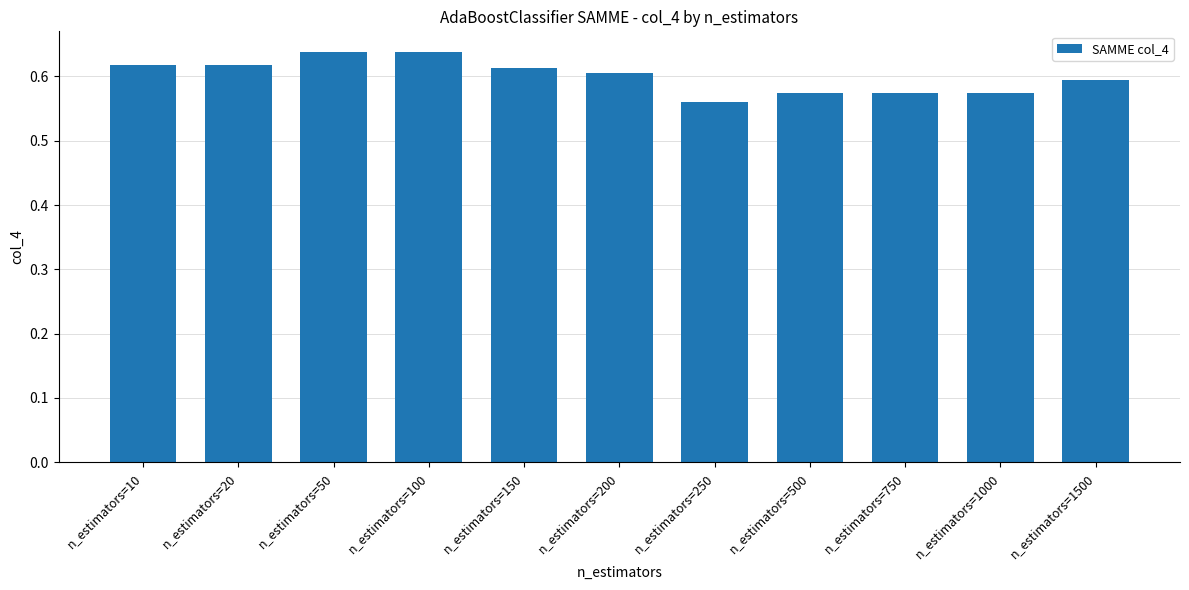

At which label is the value closest to 0?

n_estimators=250